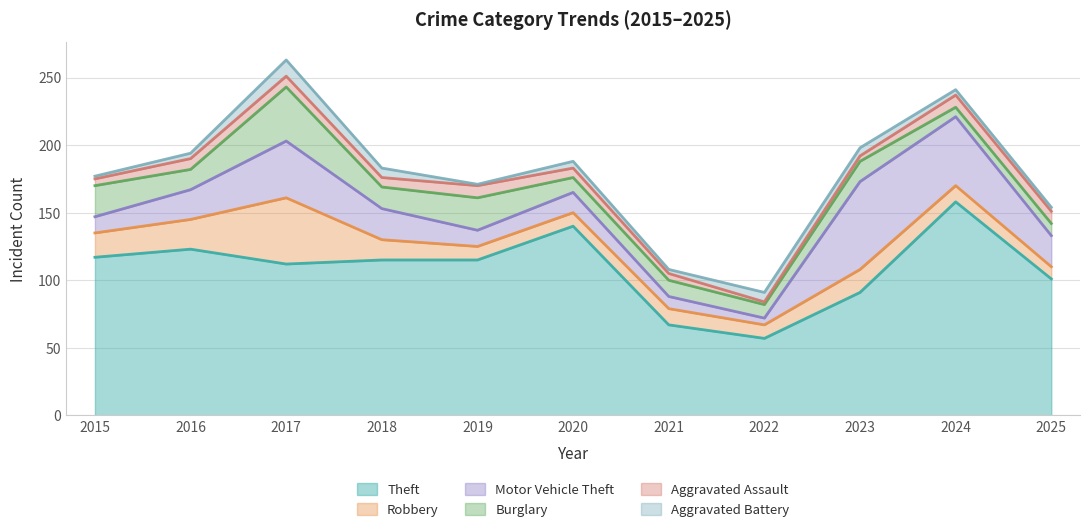

Does the chart display data point markers on the line(s)?

No